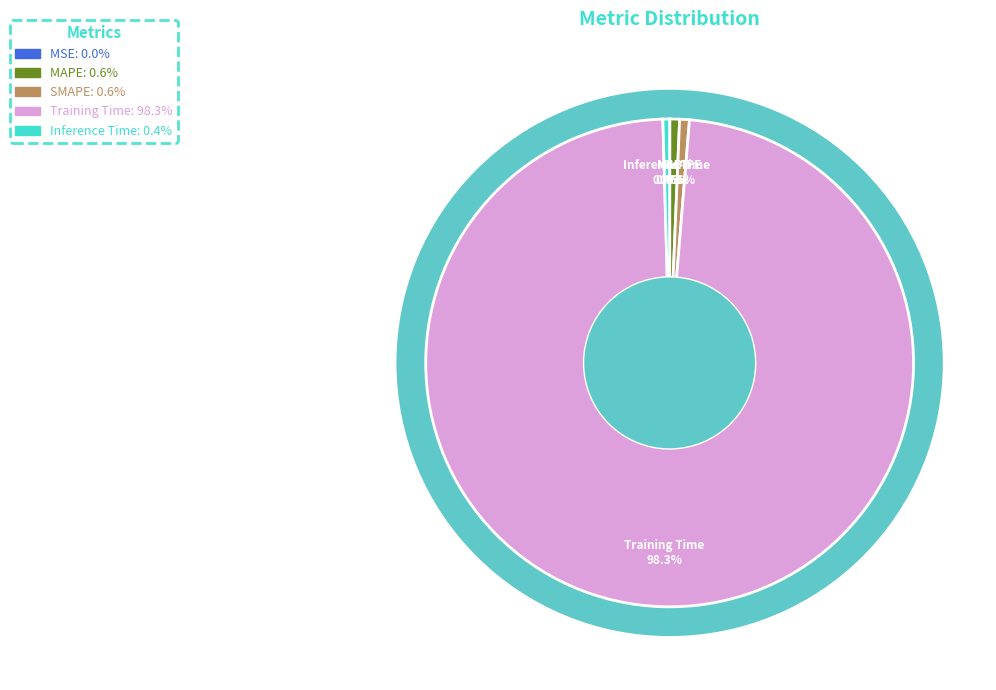

The Training Time slice represents 89% of the pie. True or false?

False